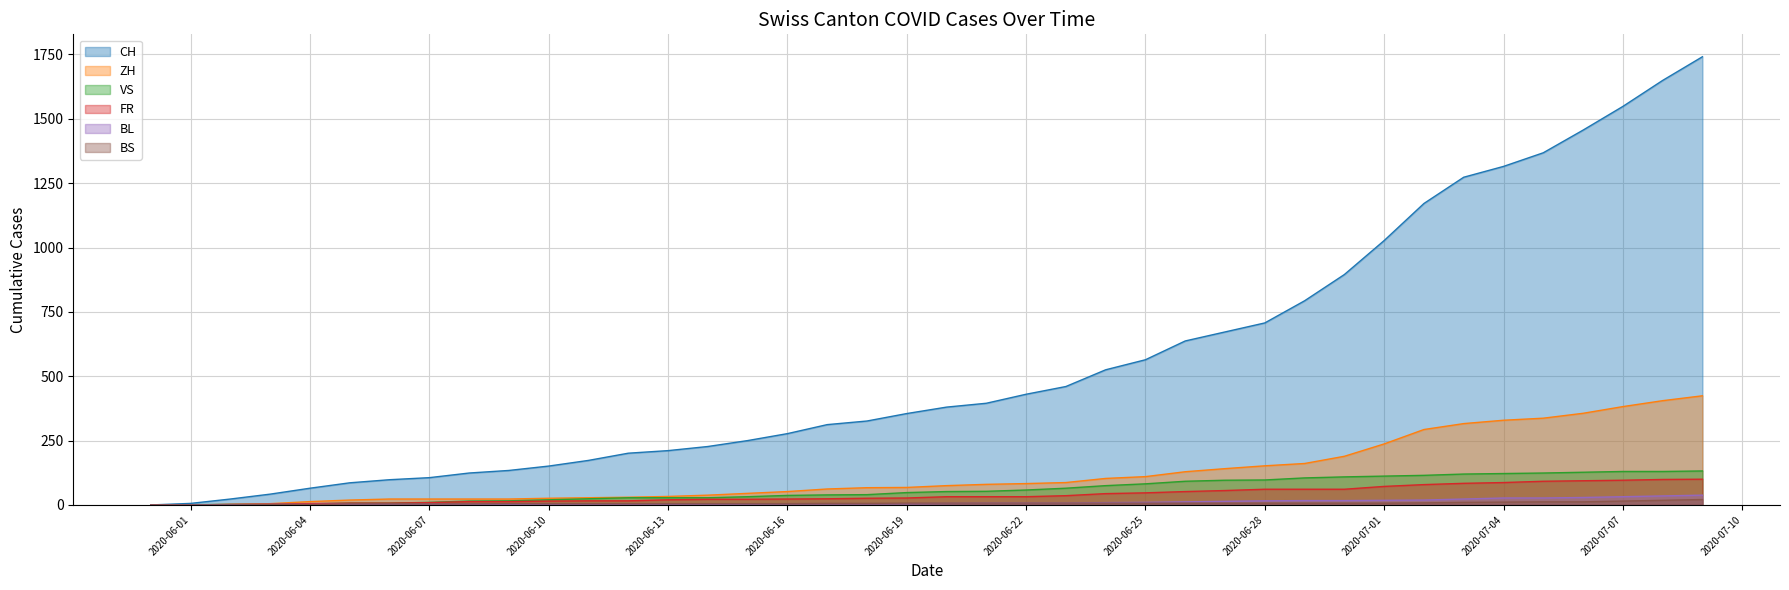

What is the label of the 2nd point from the left?

2020-06-01